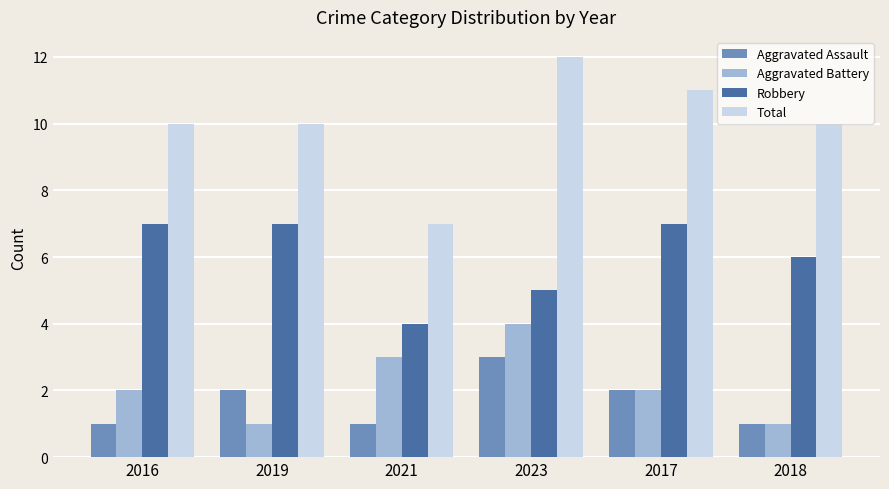

What is the label of the 2nd bar from the right?

2017